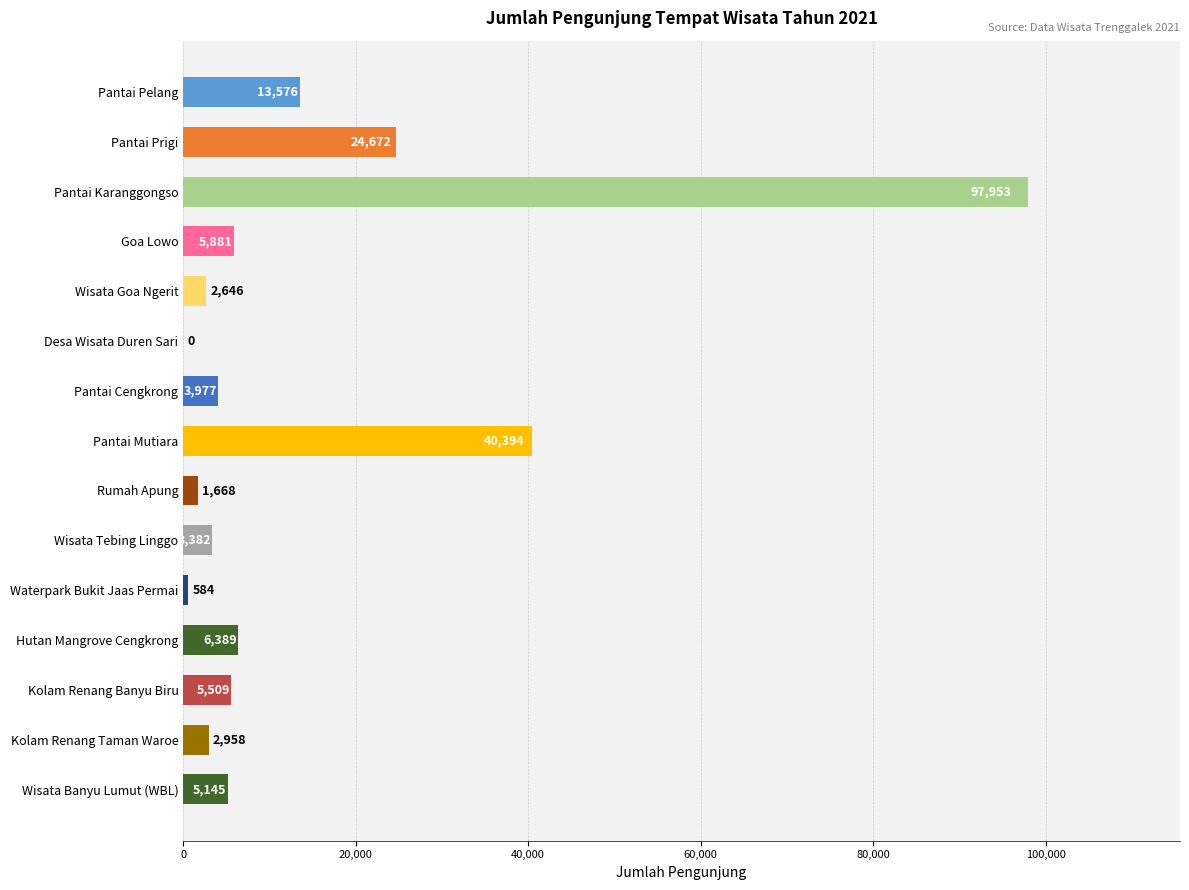

Between Kolam Renang Banyu Biru and Wisata Banyu Lumut (WBL), which is larger?

Kolam Renang Banyu Biru